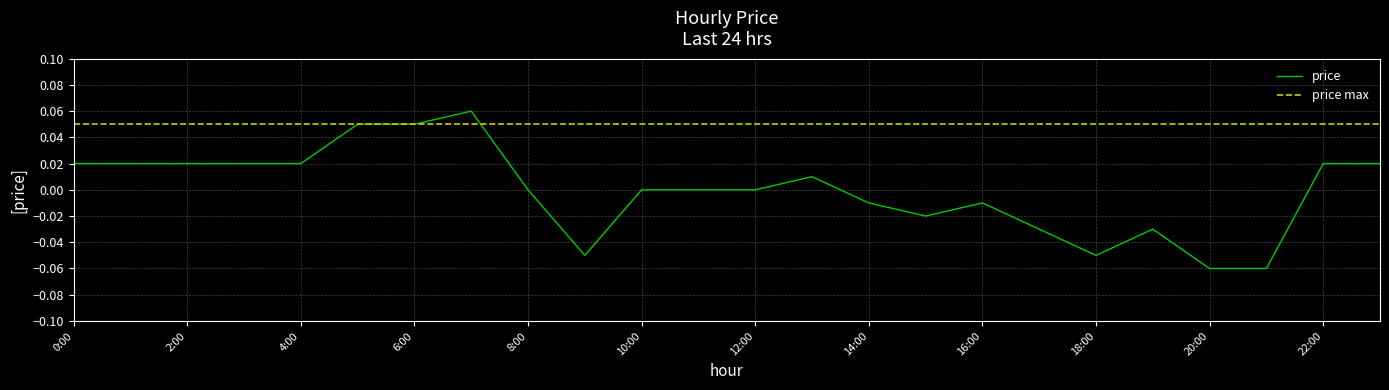

How many points are lower than both their immediate neighbors (excluding endpoints)?

3